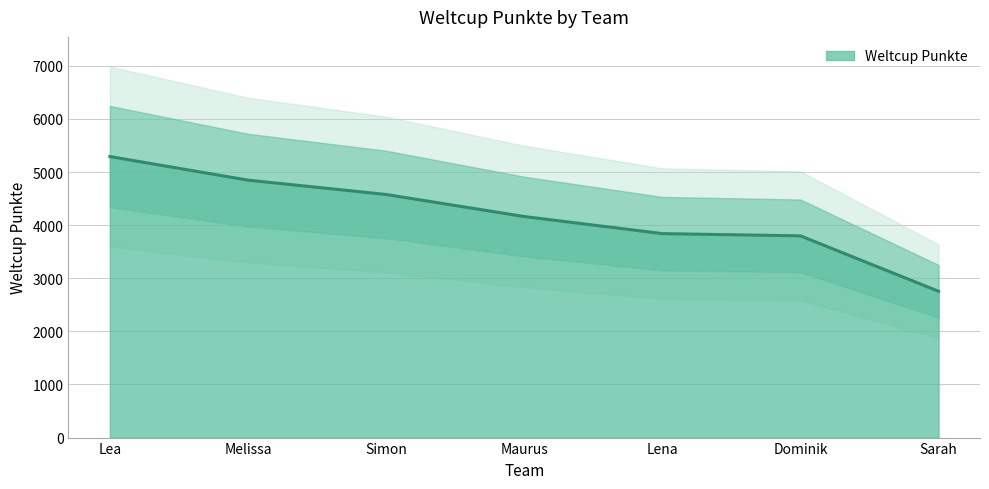

How many values are below 4163?

3